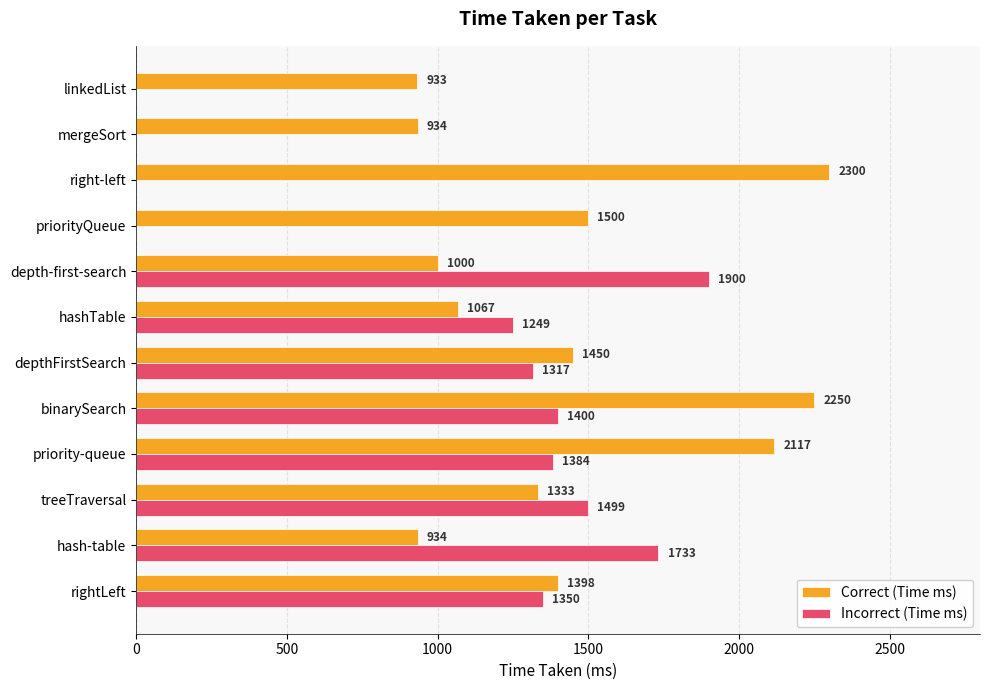

At which category is the sum across all series the highest?

binarySearch